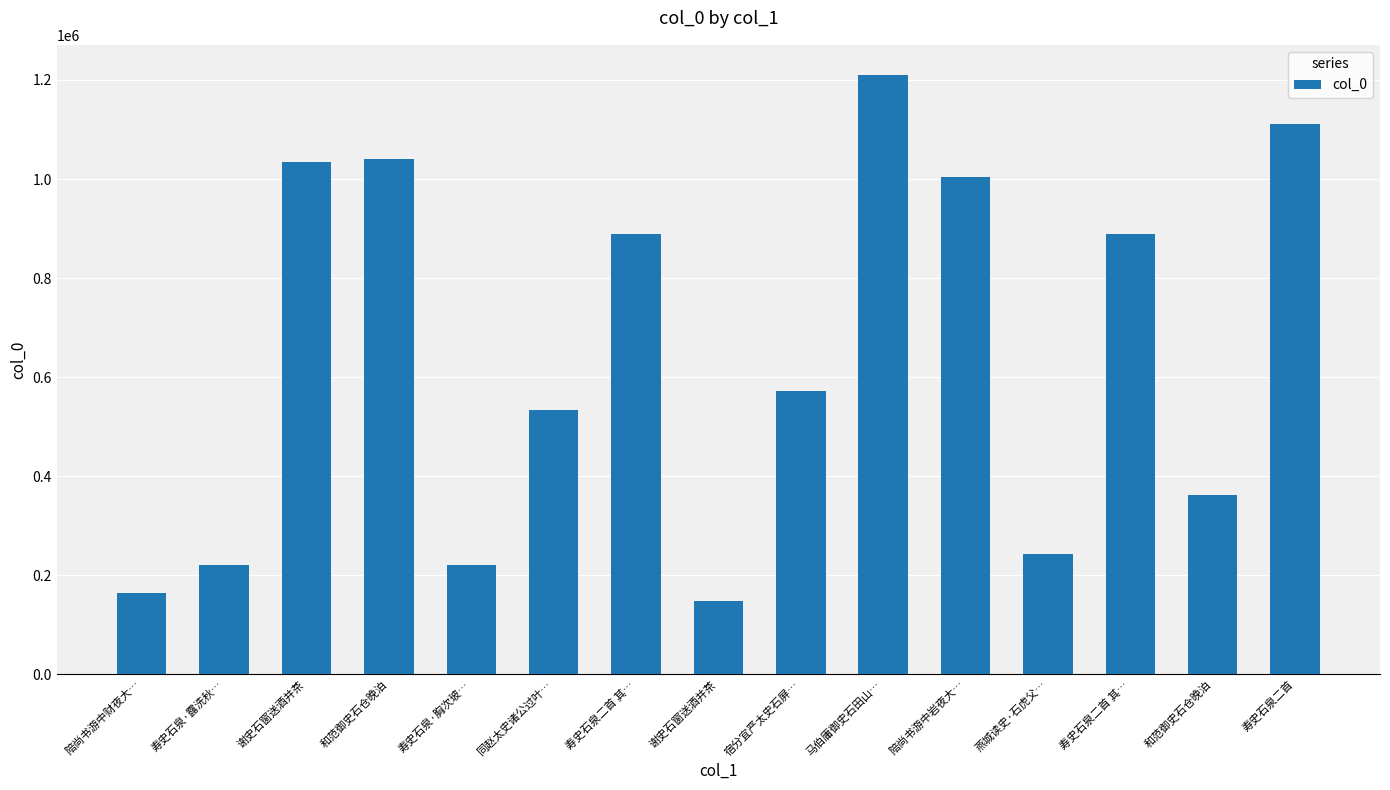

Reading left to right, transcribe all the data shown in this chart.

陪尚书游中财夜大…=163866	寿史石泉·露洗秋…=220558	谢史石窗送酒并茶=1033828	和范御史石仓晚泊=1039929	寿史石泉·胸次玻…=220557	同赵太史诸公过叶…=533398	寿史石泉二首 其…=889781	谢史石窗送酒并茶=147702	宿分宜严太史石屏…=571144	马伯庸御史石田山…=1210348	陪尚书游中岩夜大…=1003903	燕城读史·石虎父…=241994	寿史石泉二首 其…=889780	和范御史石仓晚泊=361383	寿史石泉二首=1111875